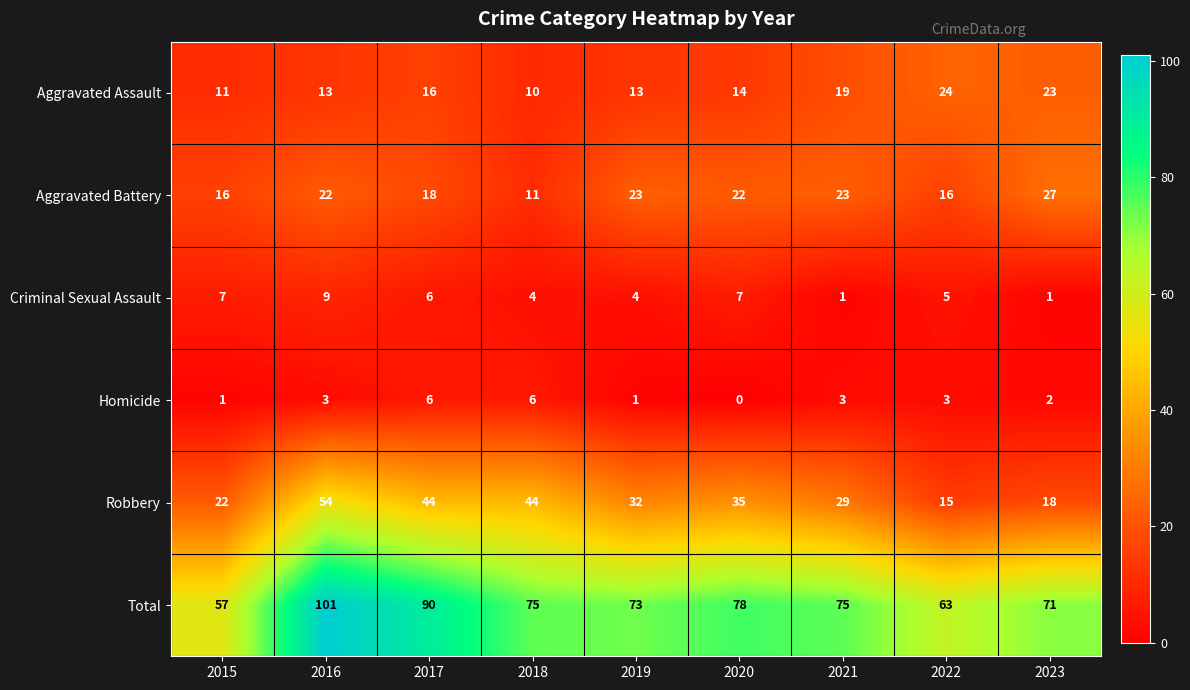

The Criminal Sexual Assault series shows 1 at 2021. True or false?

True